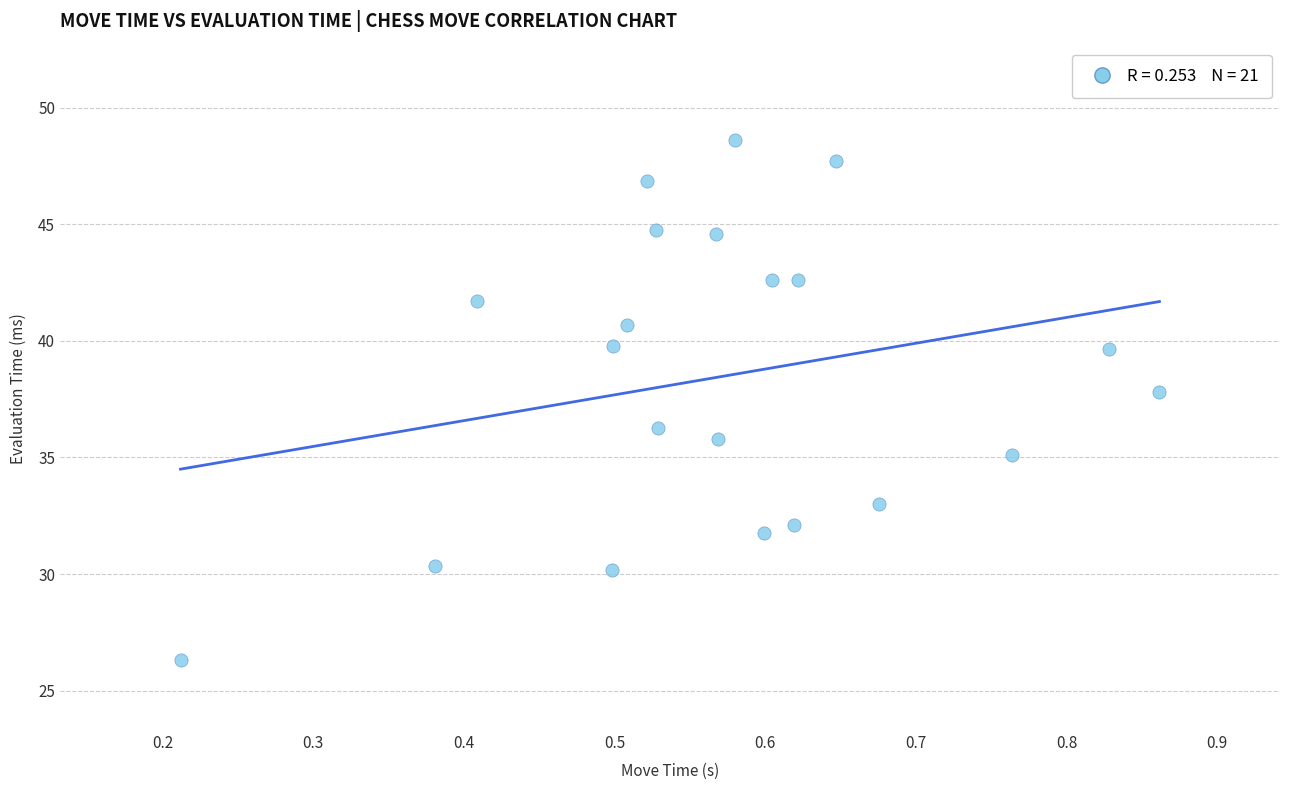

What is the range of Y values (max minus min)?

22.3